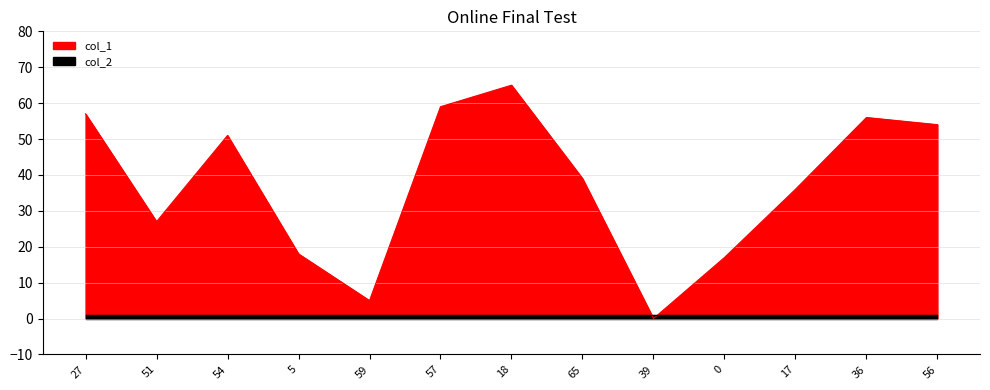

What position from the left is 17?

11